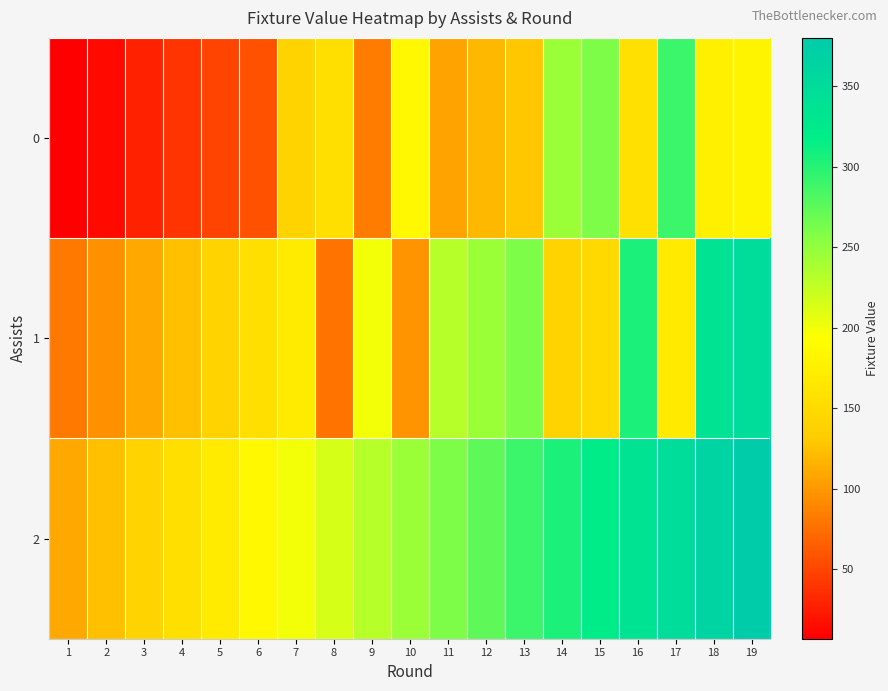

List the series in order of their overall mean, lowest first.

row_0, row_1, row_2